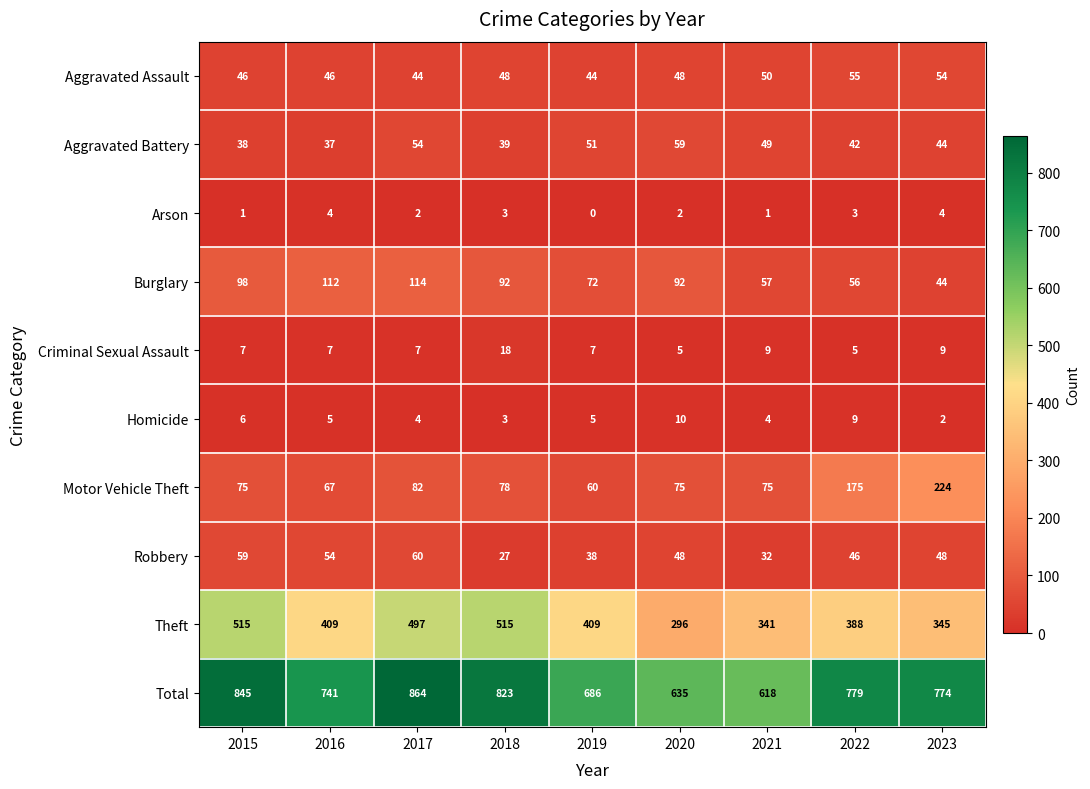

How many categories are shown in the chart?

9